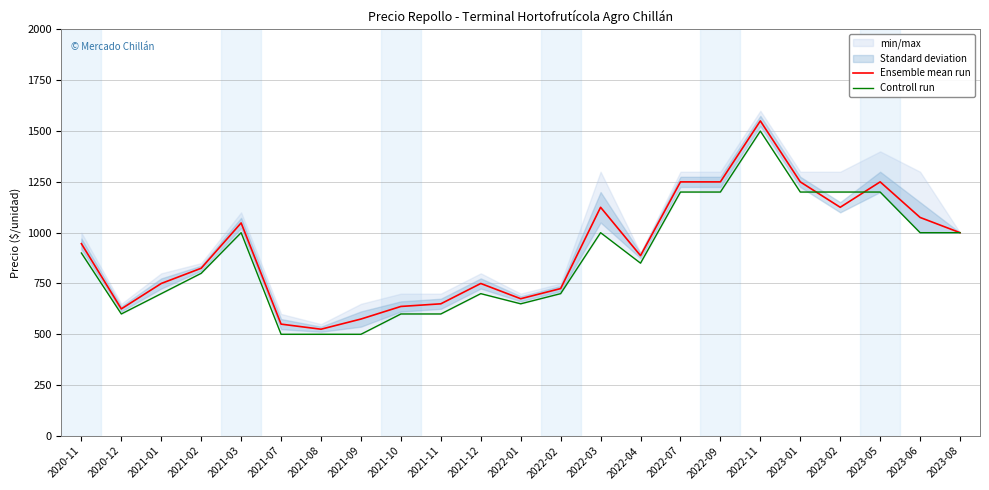

How many times do Controll run and Ensemble mean run cross each other?

2